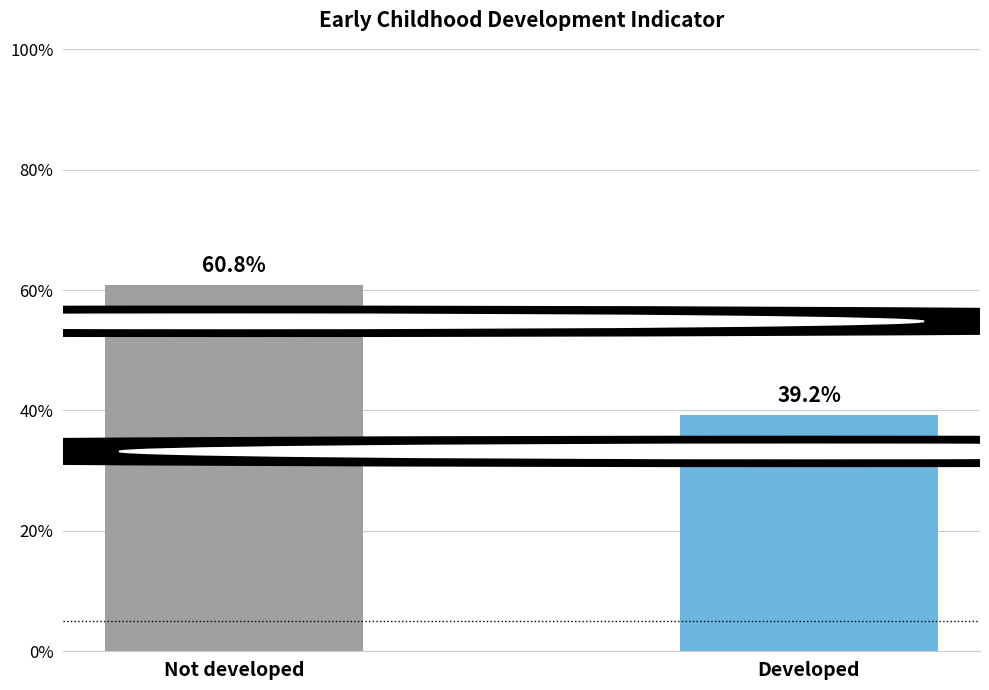

Are the bars horizontal?

No